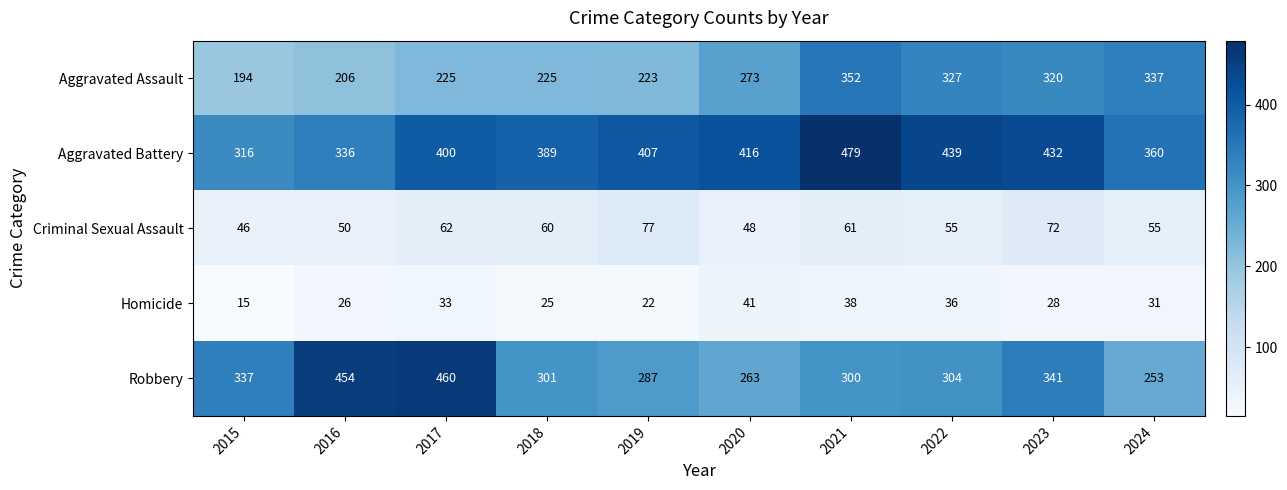

True or false: Homicide has a value of 31 at 2024.

True